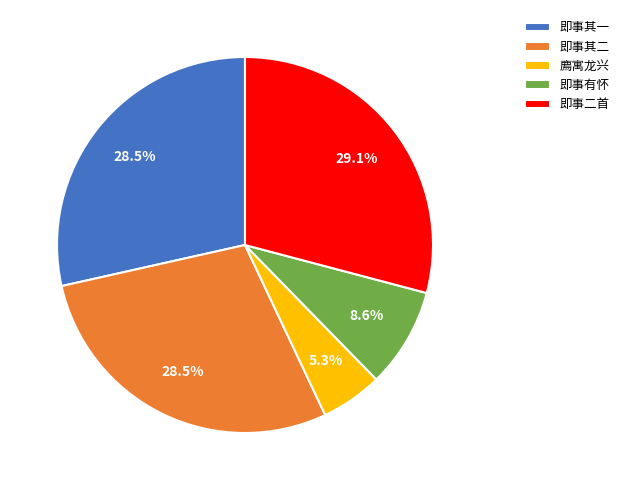

To the nearest percent, what is the difference between the largest and smallest slice percentages?

24%